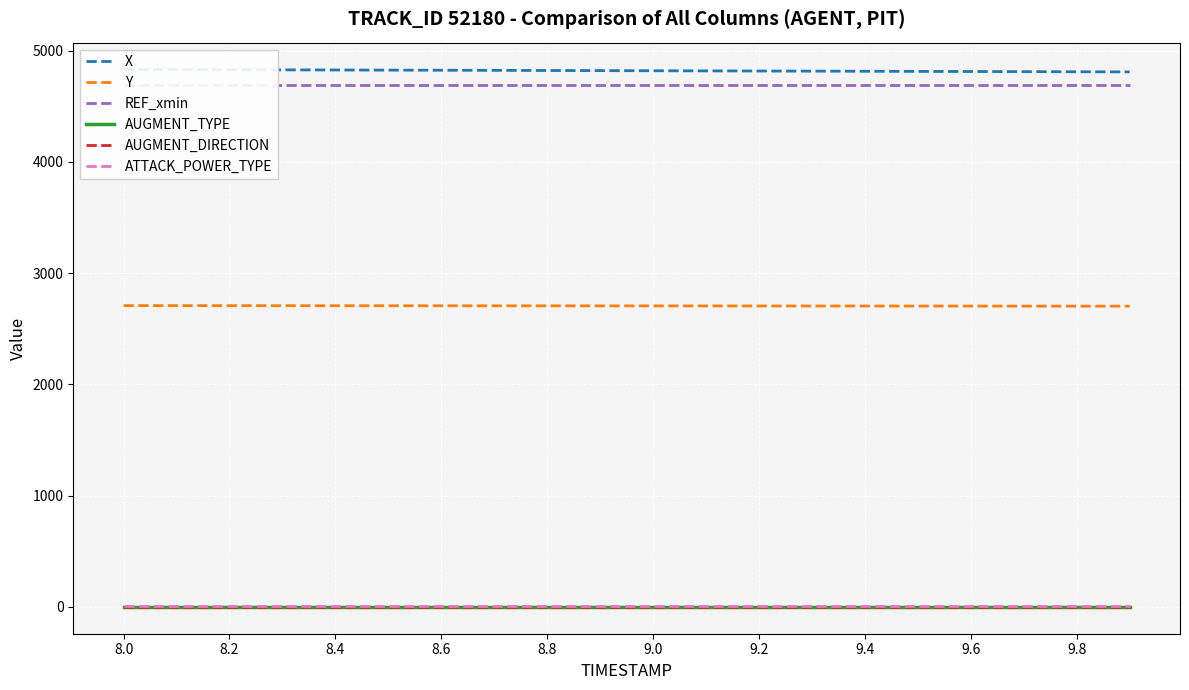

What is the sum of all ATTACK_POWER_TYPE values?

120.0